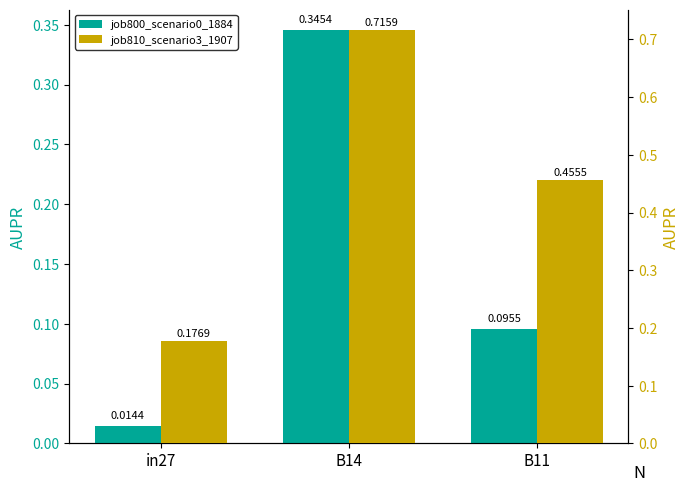

What is the label of the 2nd bar from the right?

B14